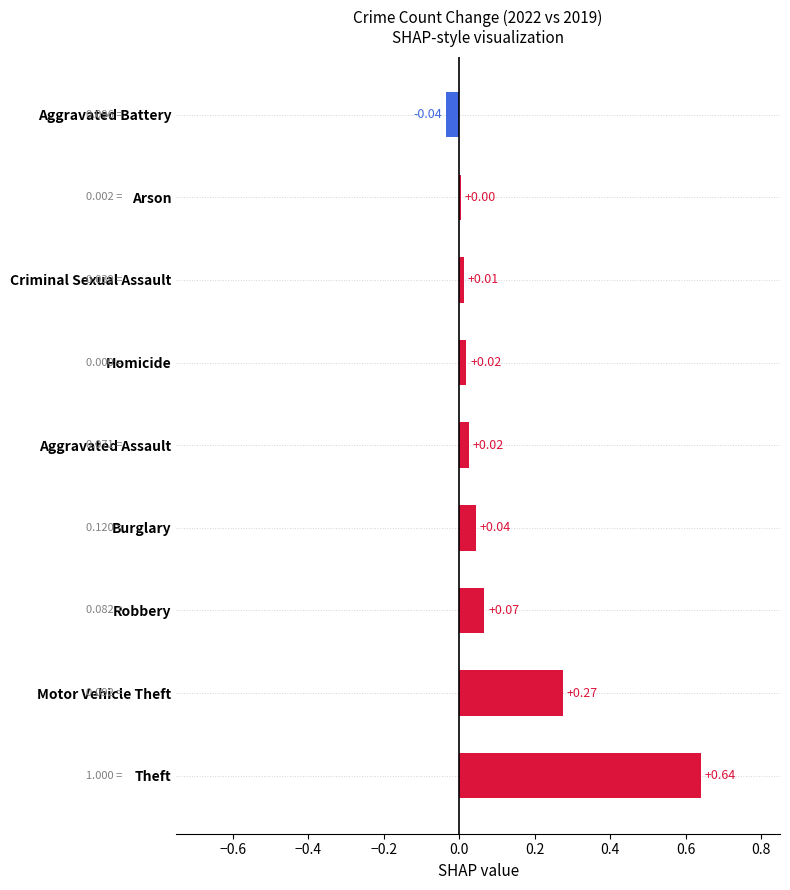

Between Burglary and Theft, which is larger?

Theft